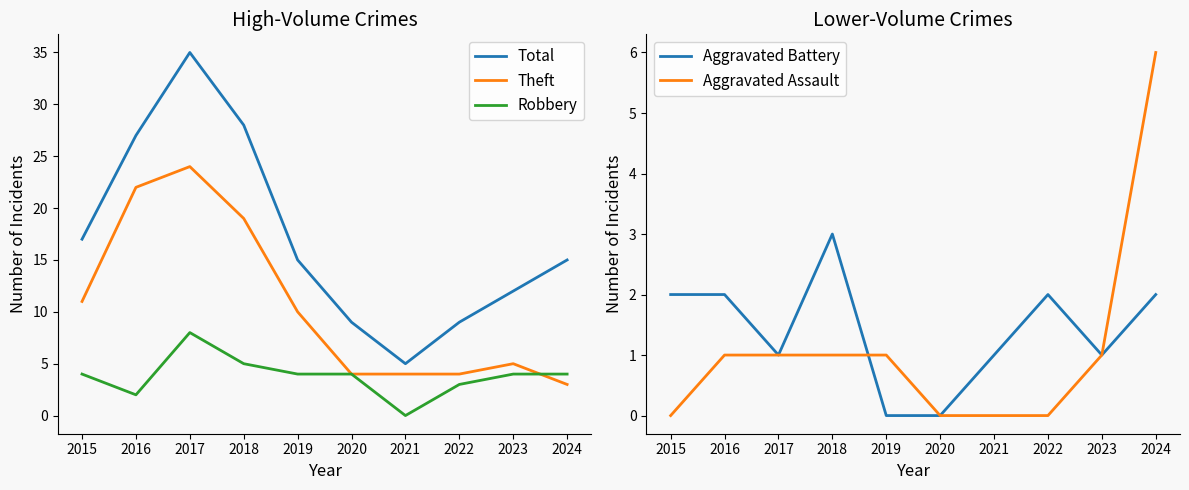

Reading left to right, extract all data points from this chart.

Total: 2015=17	2016=27	2017=35	2018=28	2019=15	2020=9	2021=5	2022=9	2023=12	2024=15
Theft: 2015=11	2016=22	2017=24	2018=19	2019=10	2020=4	2021=4	2022=4	2023=5	2024=3
Robbery: 2015=4	2016=2	2017=8	2018=5	2019=4	2020=4	2021=0	2022=3	2023=4	2024=4
Aggravated Battery: 2015=2	2016=2	2017=1	2018=3	2019=0	2020=0	2021=1	2022=2	2023=1	2024=2
Aggravated Assault: 2015=0	2016=1	2017=1	2018=1	2019=1	2020=0	2021=0	2022=0	2023=1	2024=6